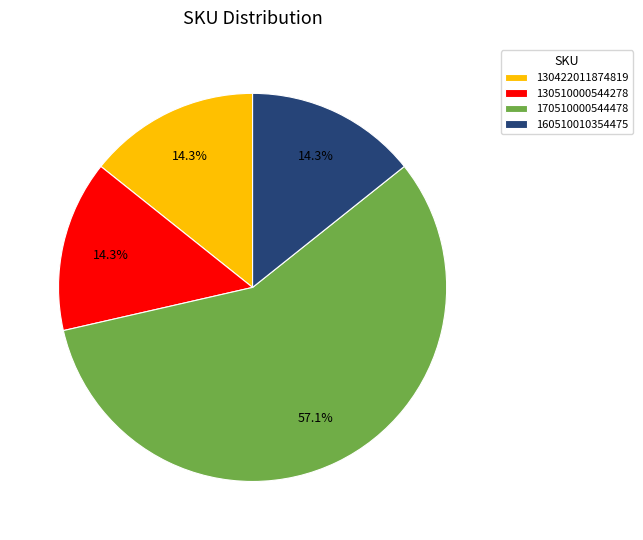

How many slices are in this pie chart?

4